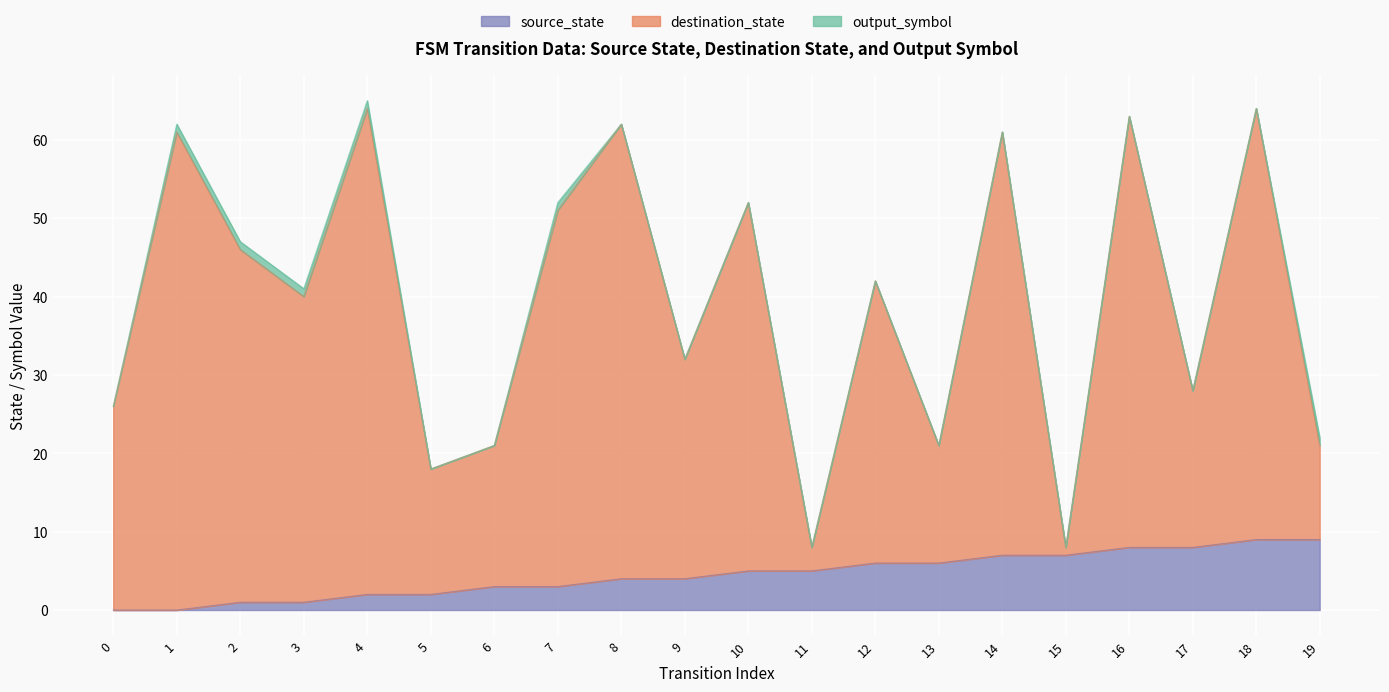

At which label does destination_state first exceed 42?

1